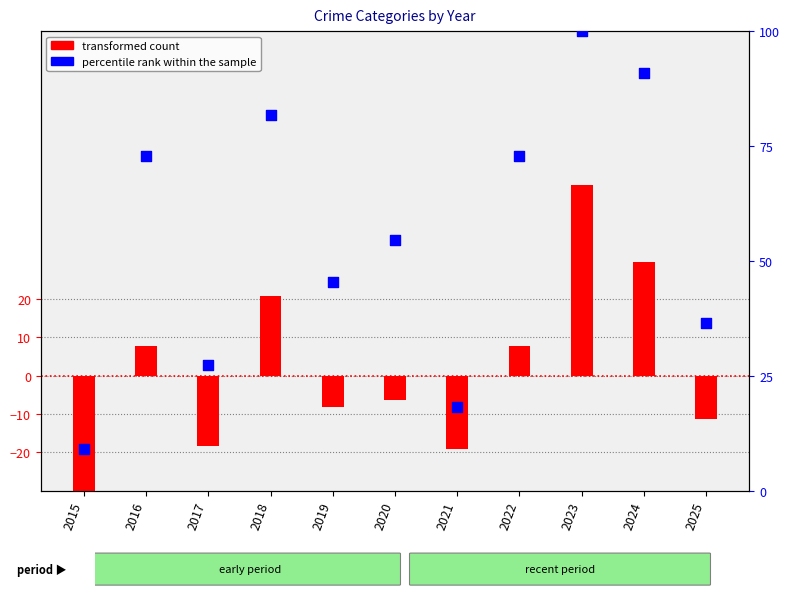

Which has a higher value, 2020 or 2025?

2020